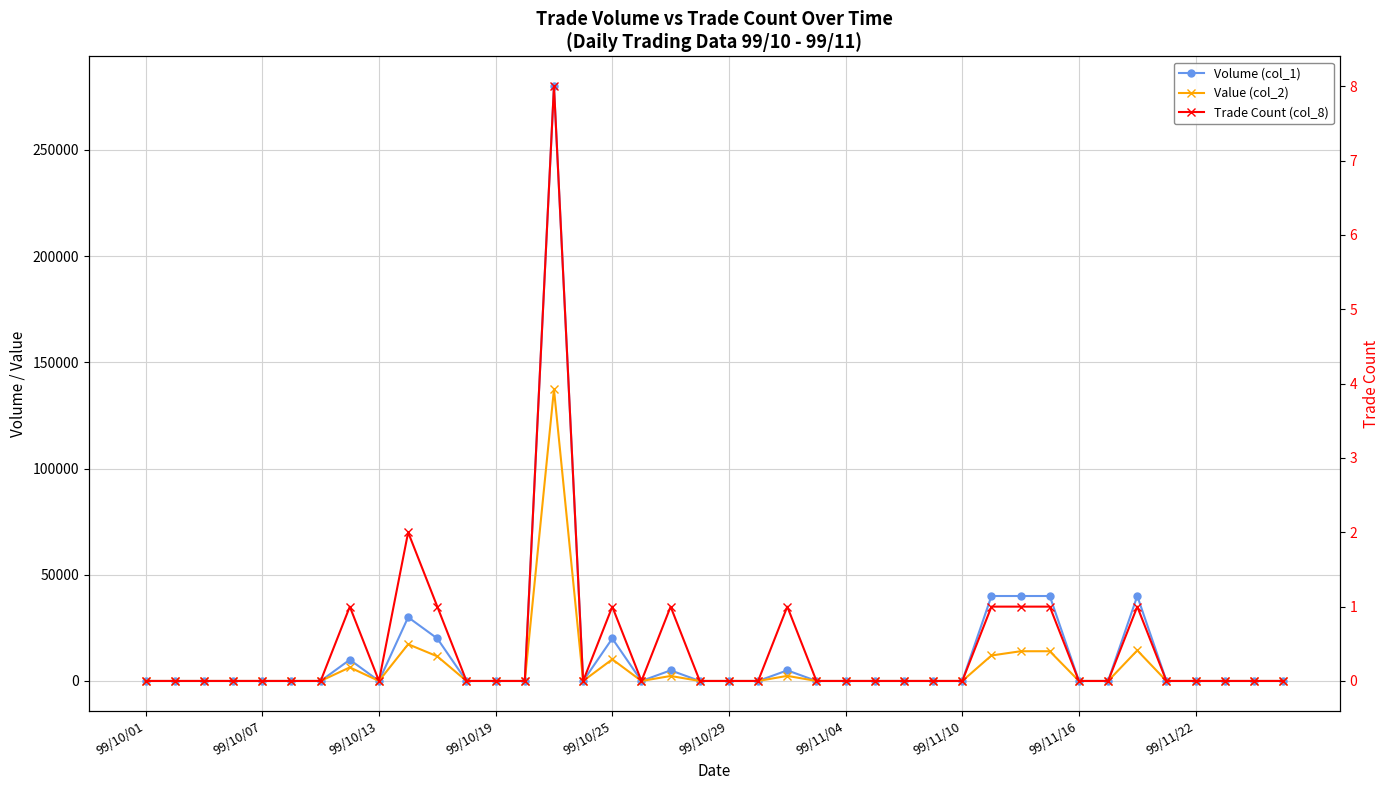

Between 99/10/25 and 38, which series saw the biggest shift?

Volume (col_1)